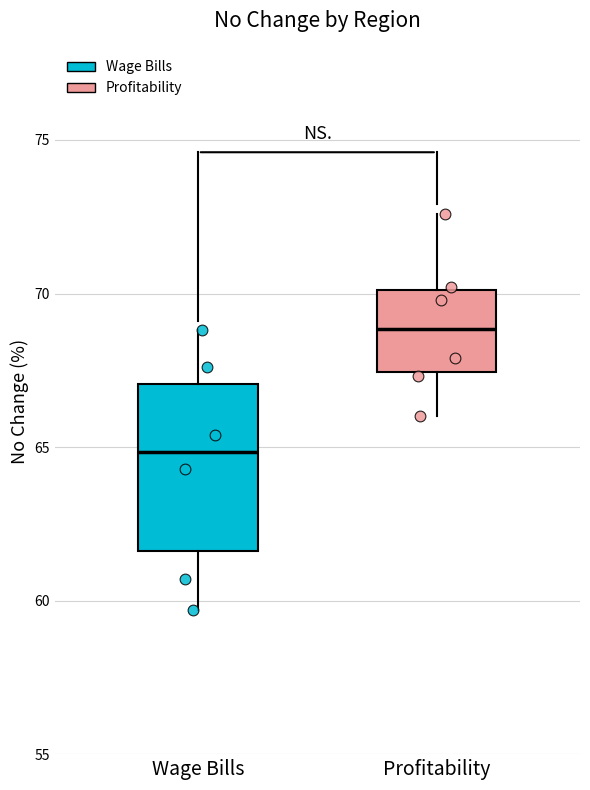

Where is the upper edge of the box for Profitability on the y-axis? The values are not printed on the chart, so give them approximately, as read against the axis.

70.0